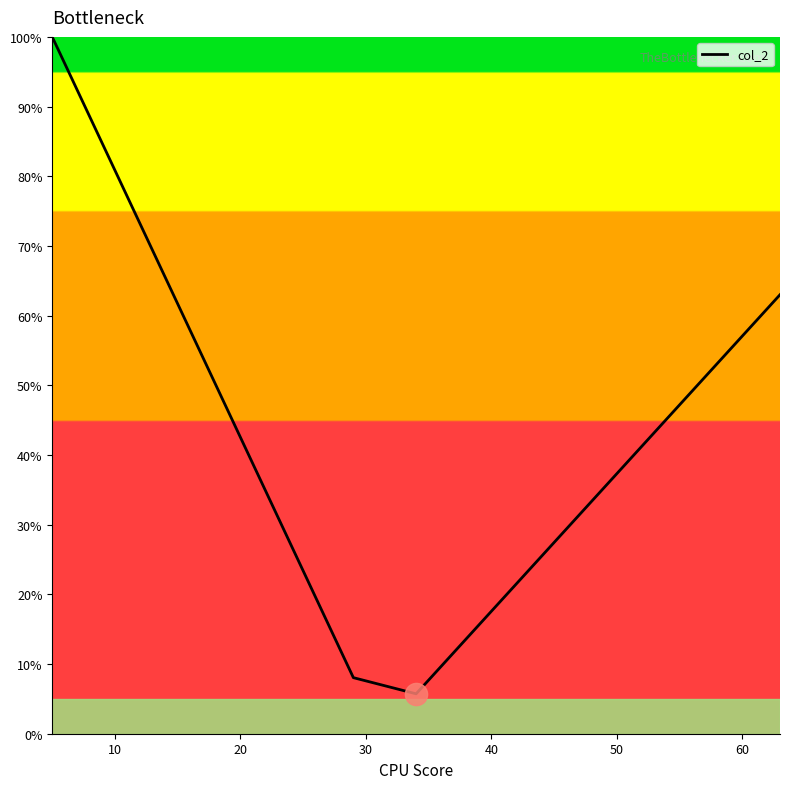

What is the difference between the maximum and minimum values?

94.3